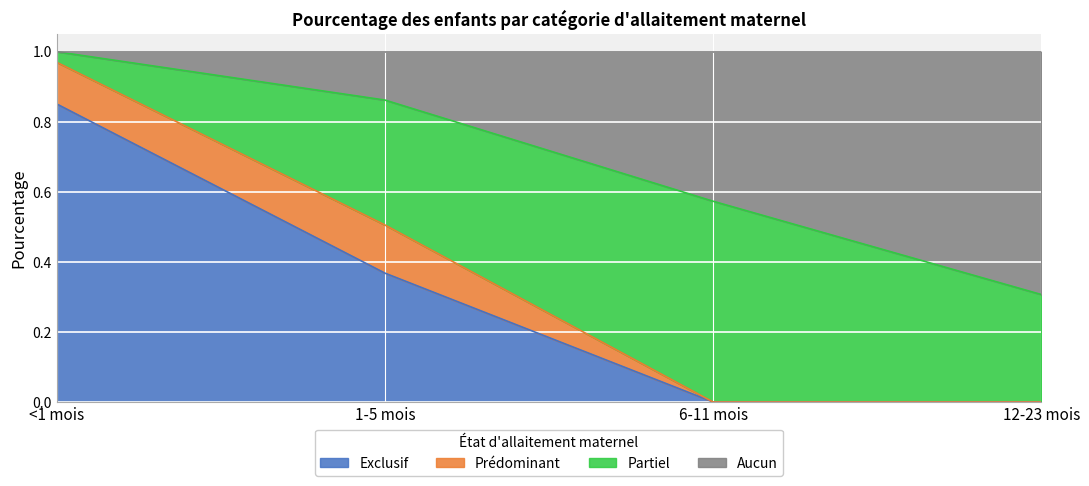

What is the total value across all series at 1-5 mois?

1.0